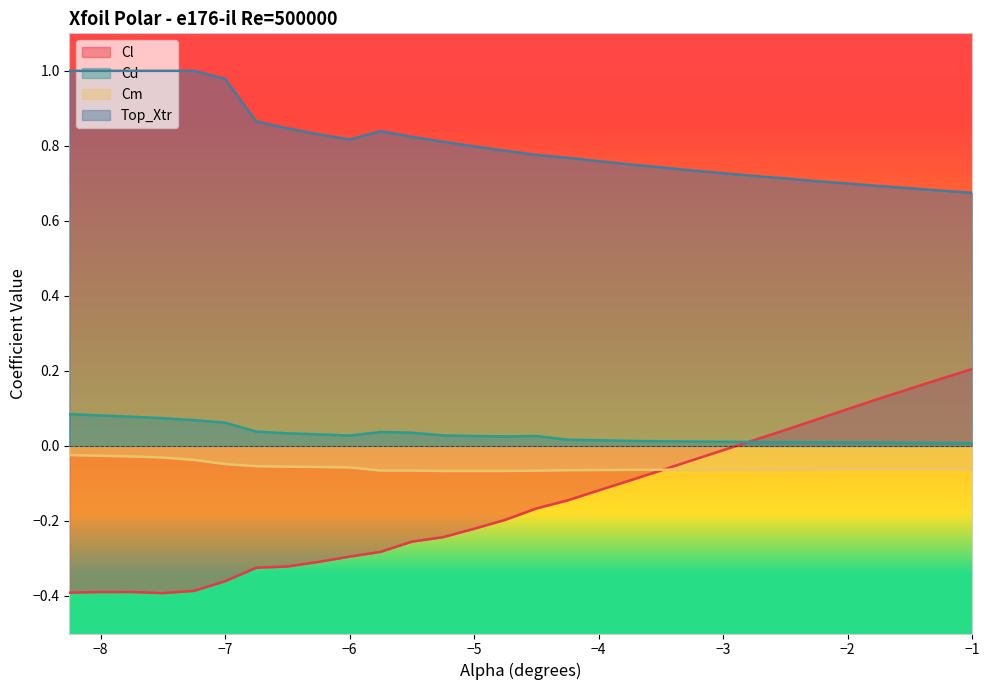

After their last crossing, which series has the higher values: Cl or Cm?

Cl